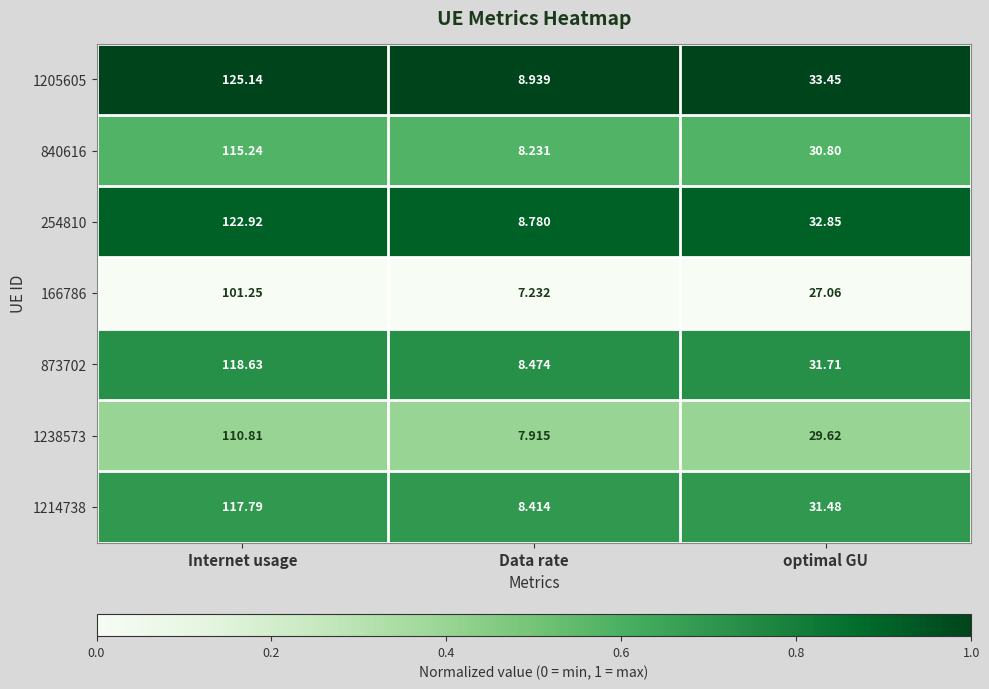

Where is 1214738 nearest to the value 63?

optimal GU